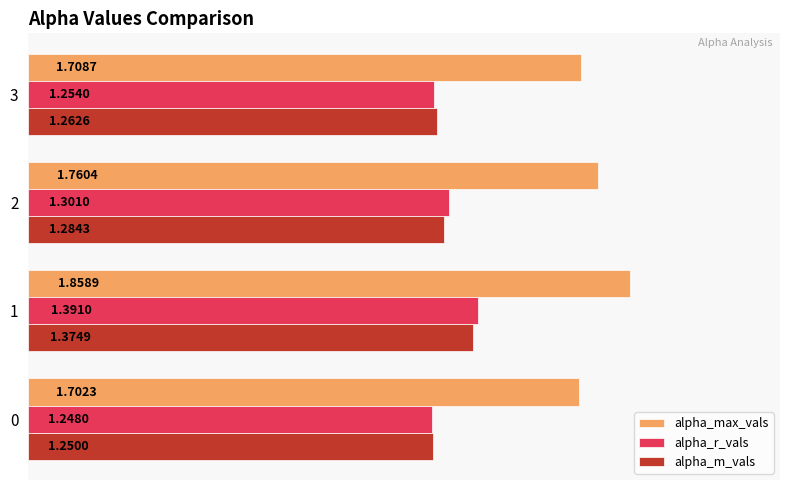

What is the sum of the alpha_max_vals values at 1 and 0?

3.6